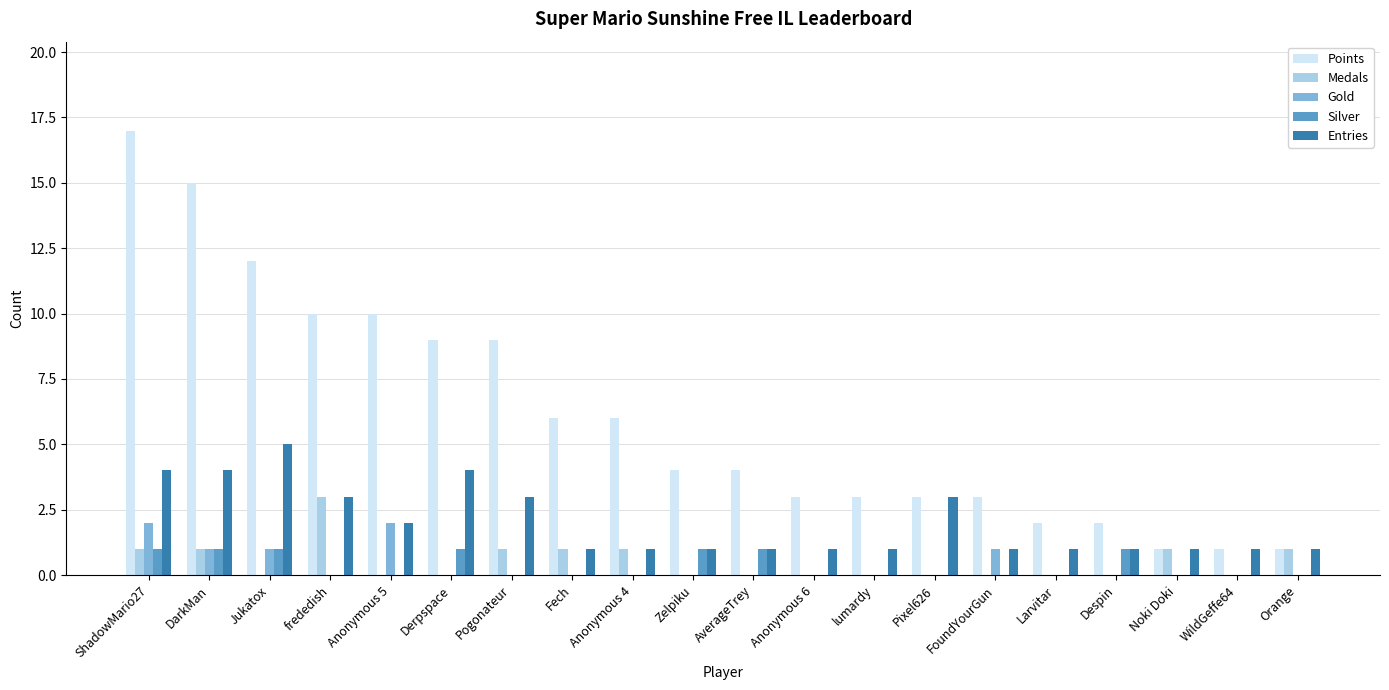

How many series are shown in this chart?

5